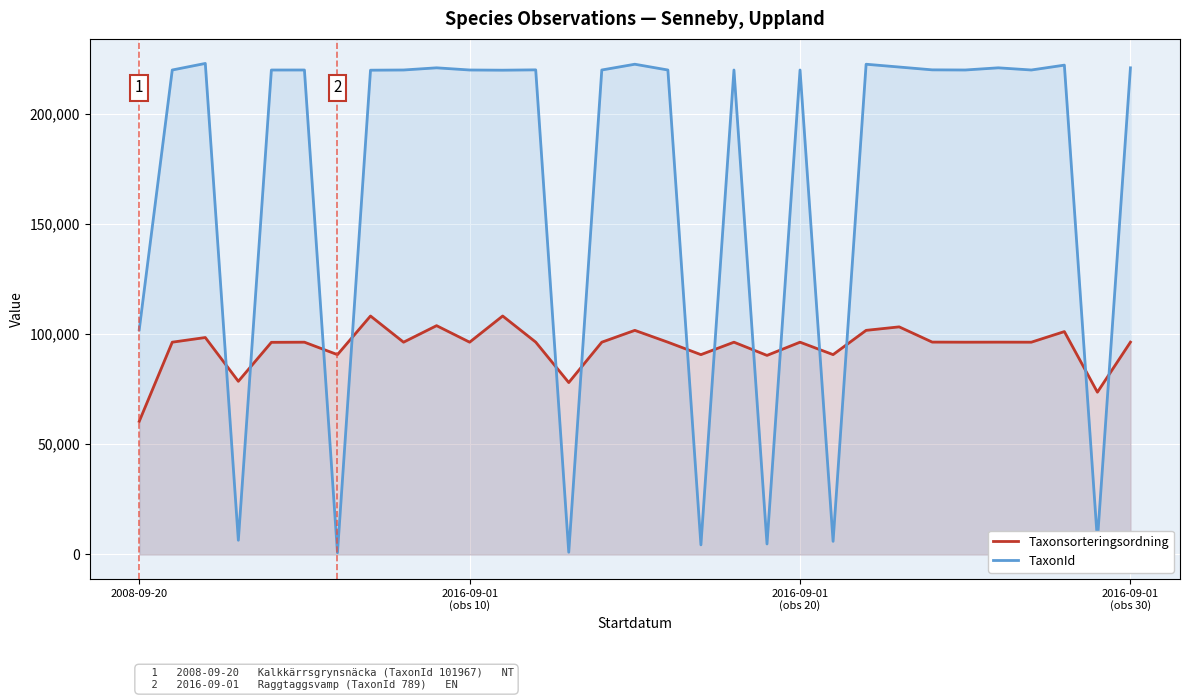

Which series has the largest total across all categories?

TaxonId